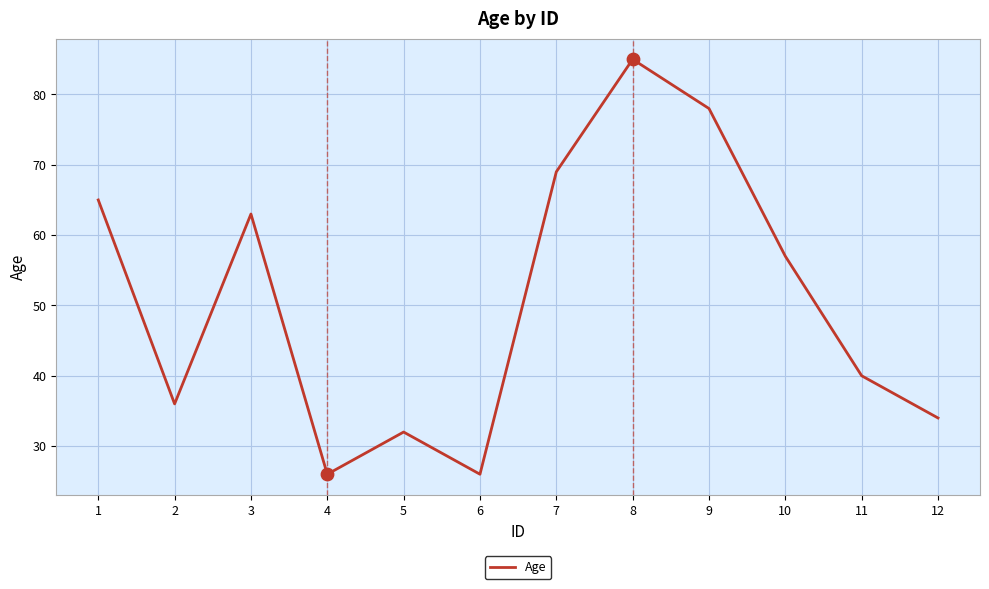

Which has a higher value, 4 or 11?

11